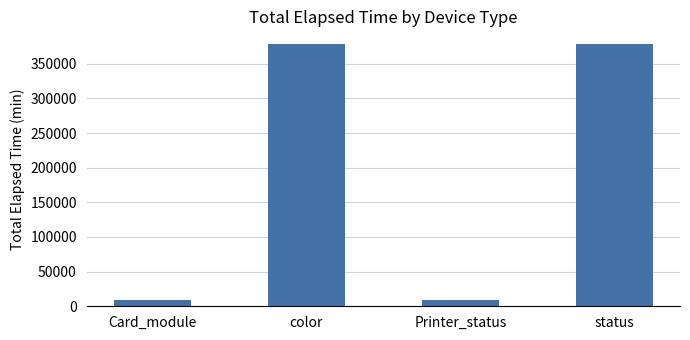

The value at color is 377880. True or false?

True